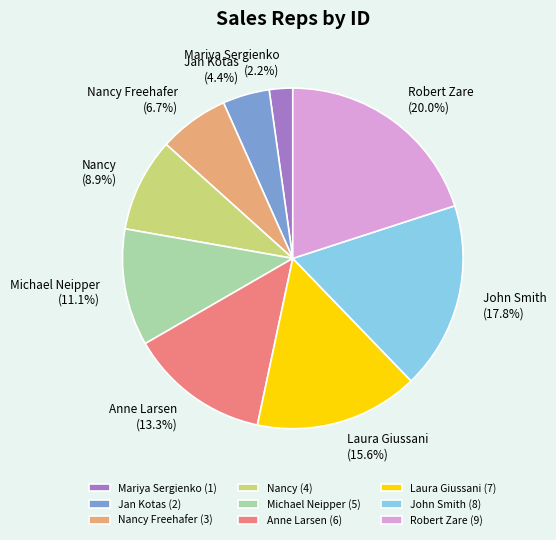

What is the largest slice in the pie chart?

Robert Zare